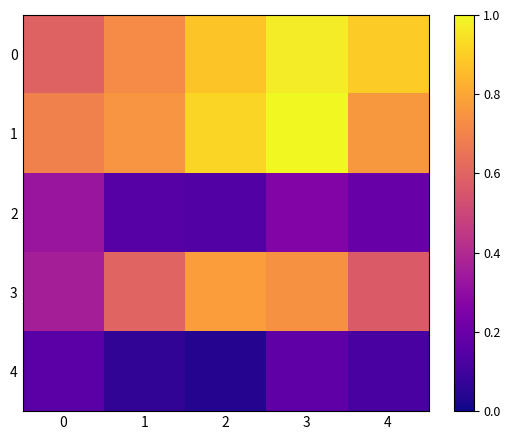

Count the number of categories in the chart.

5